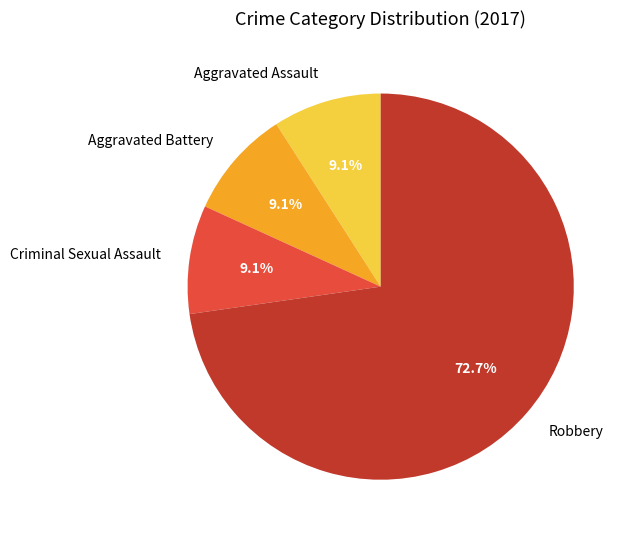

How many segments does this pie chart have?

4